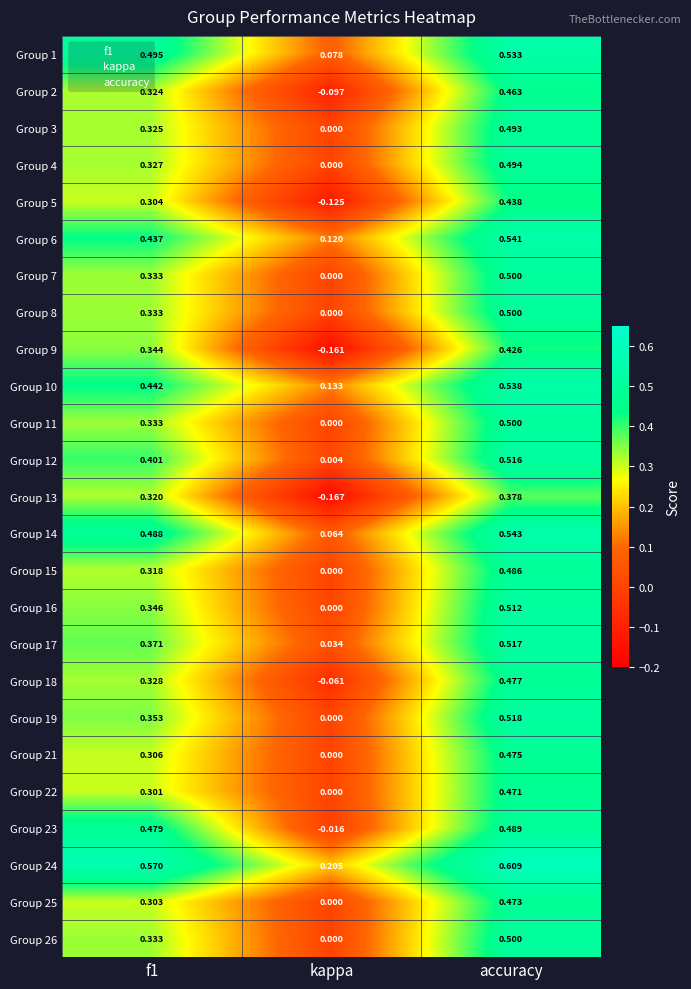

At which category is the sum across all series the highest?

accuracy